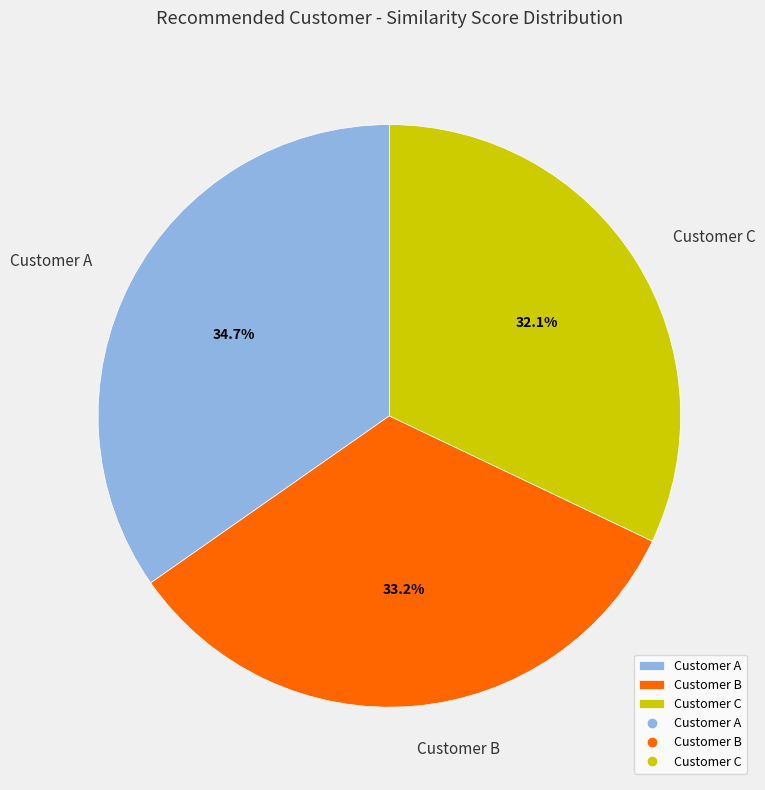

True or false: Customer C accounts for 32% of the total.

True